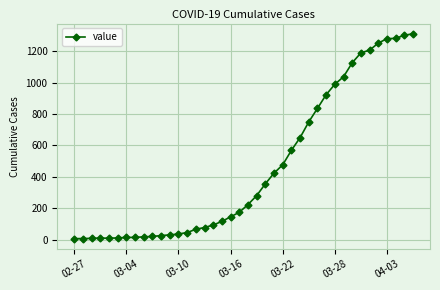

What is the average value?

460